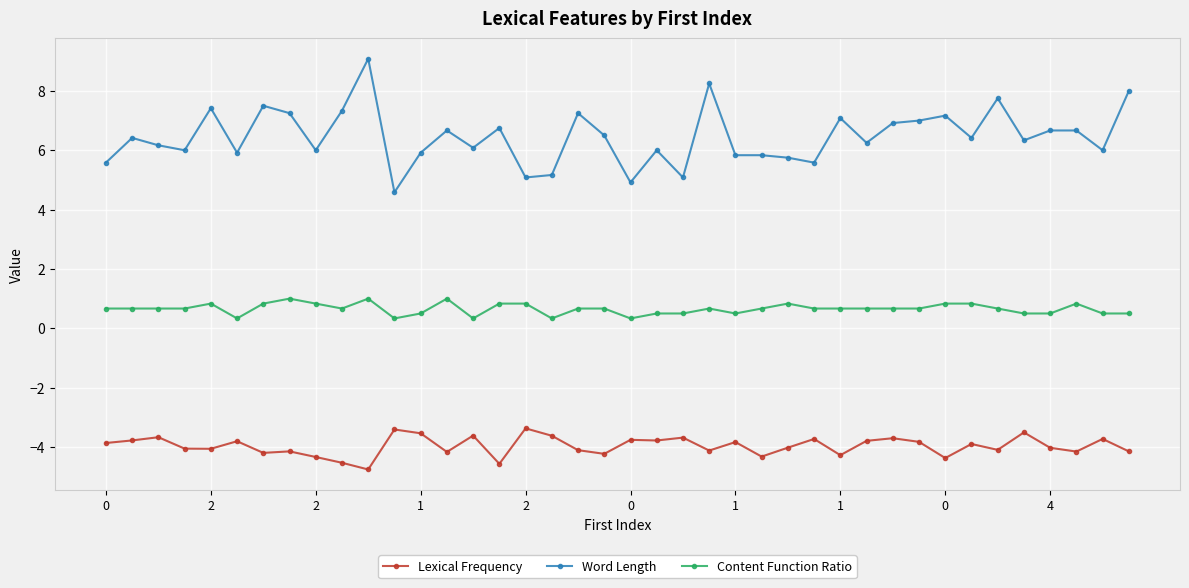

What is the sum of all Lexical Frequency values?

-158.6